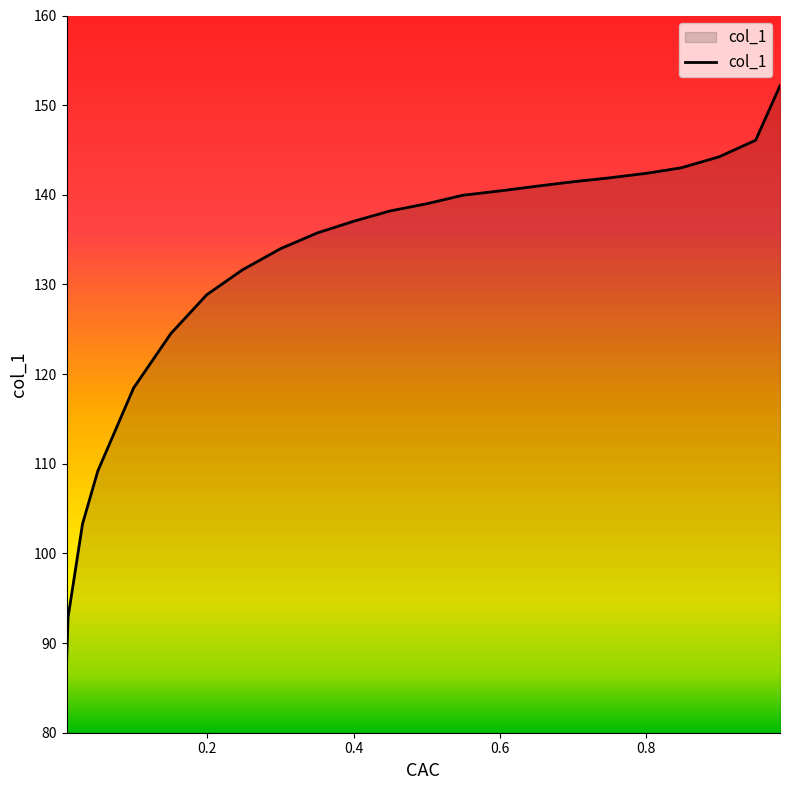

At which label is the value closest to 119?

0.099